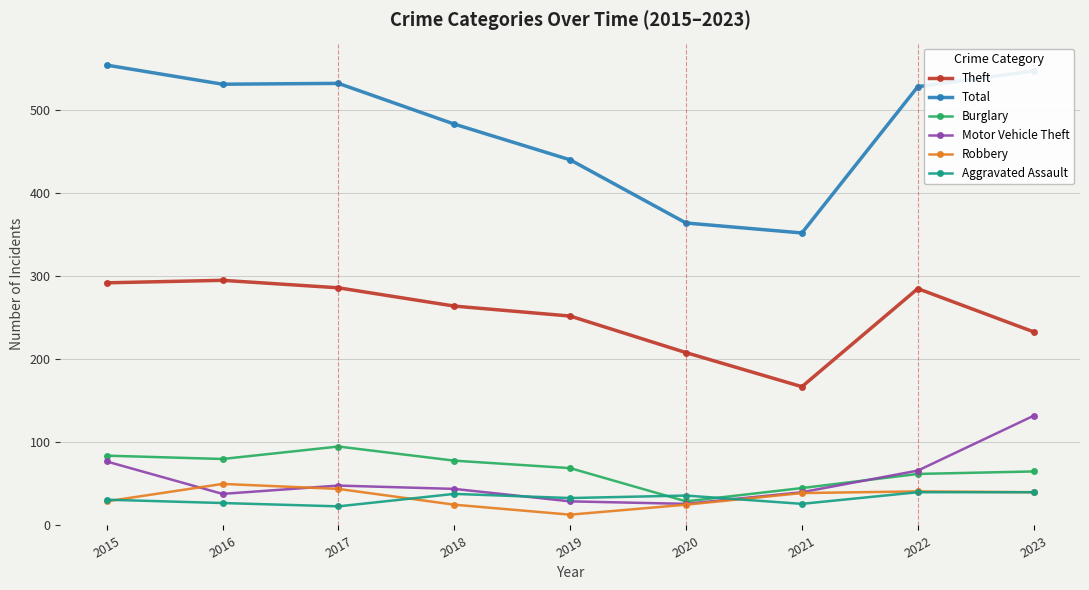

True or false: Motor Vehicle Theft has a value of 77 at 2015.

True